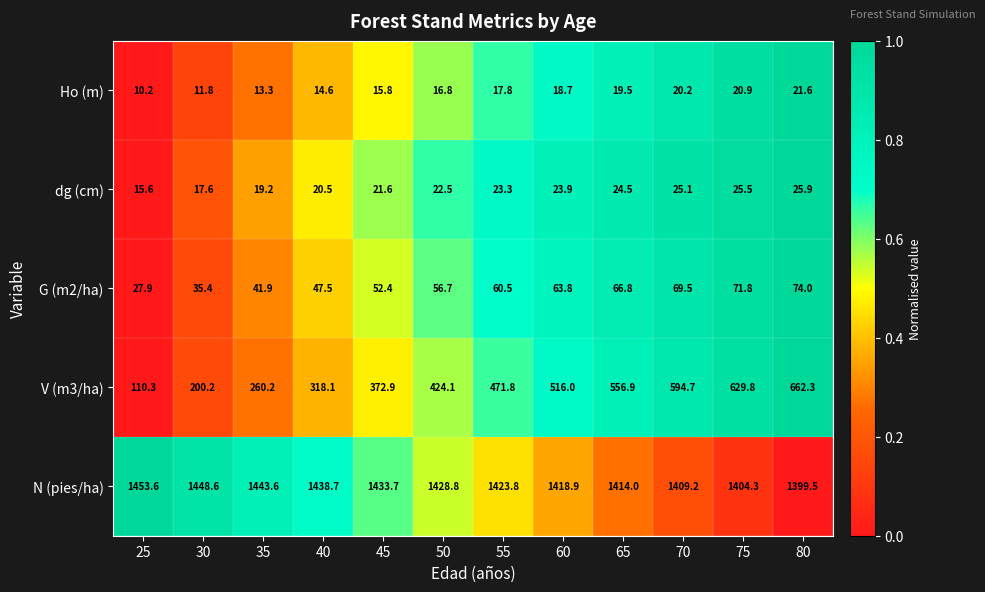

Which series changed the most between 25 and 65?

V (m3/ha)